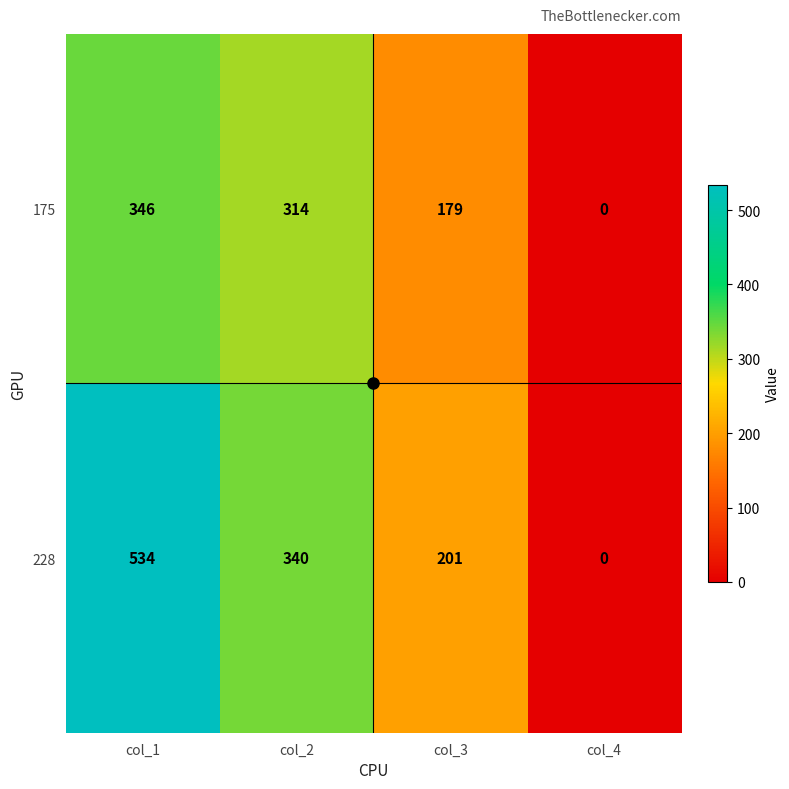

List the series in order of their peak value, lowest first.

175, 228